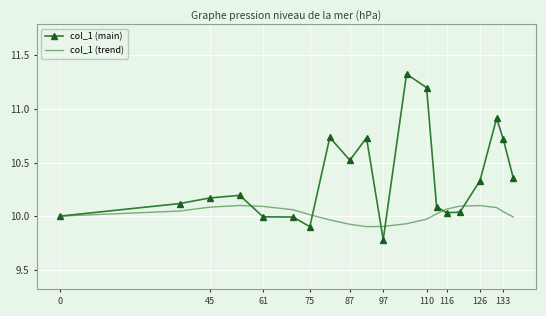

Which series has the largest total across all categories?

col_1 (main)